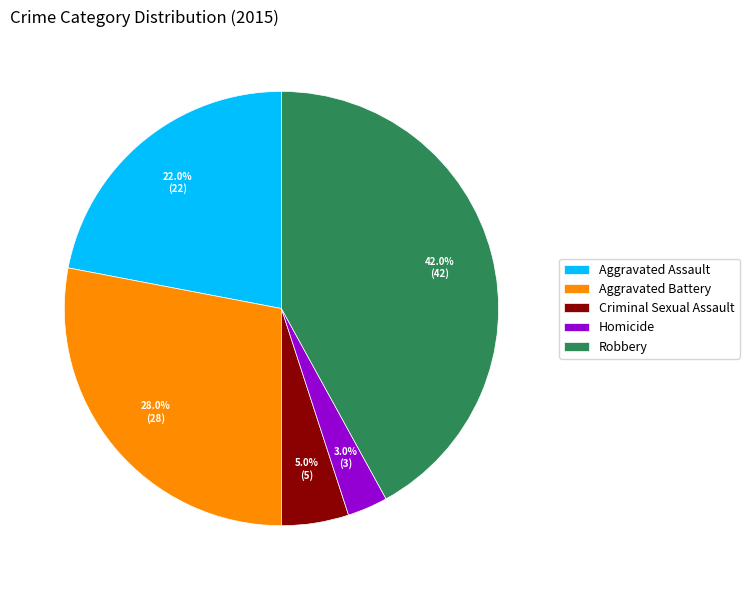

What percentage is NOT represented by Robbery?

58.0%